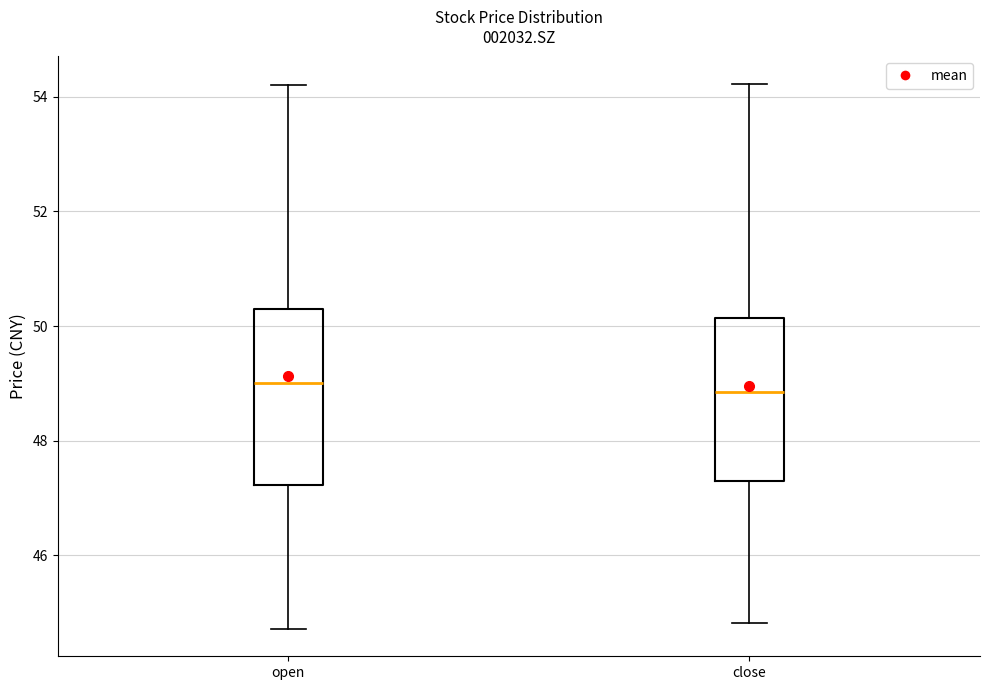

Where does the upper whisker of the box for close end on the y-axis? The values are not printed on the chart, so give them approximately, as read against the axis.

54.2